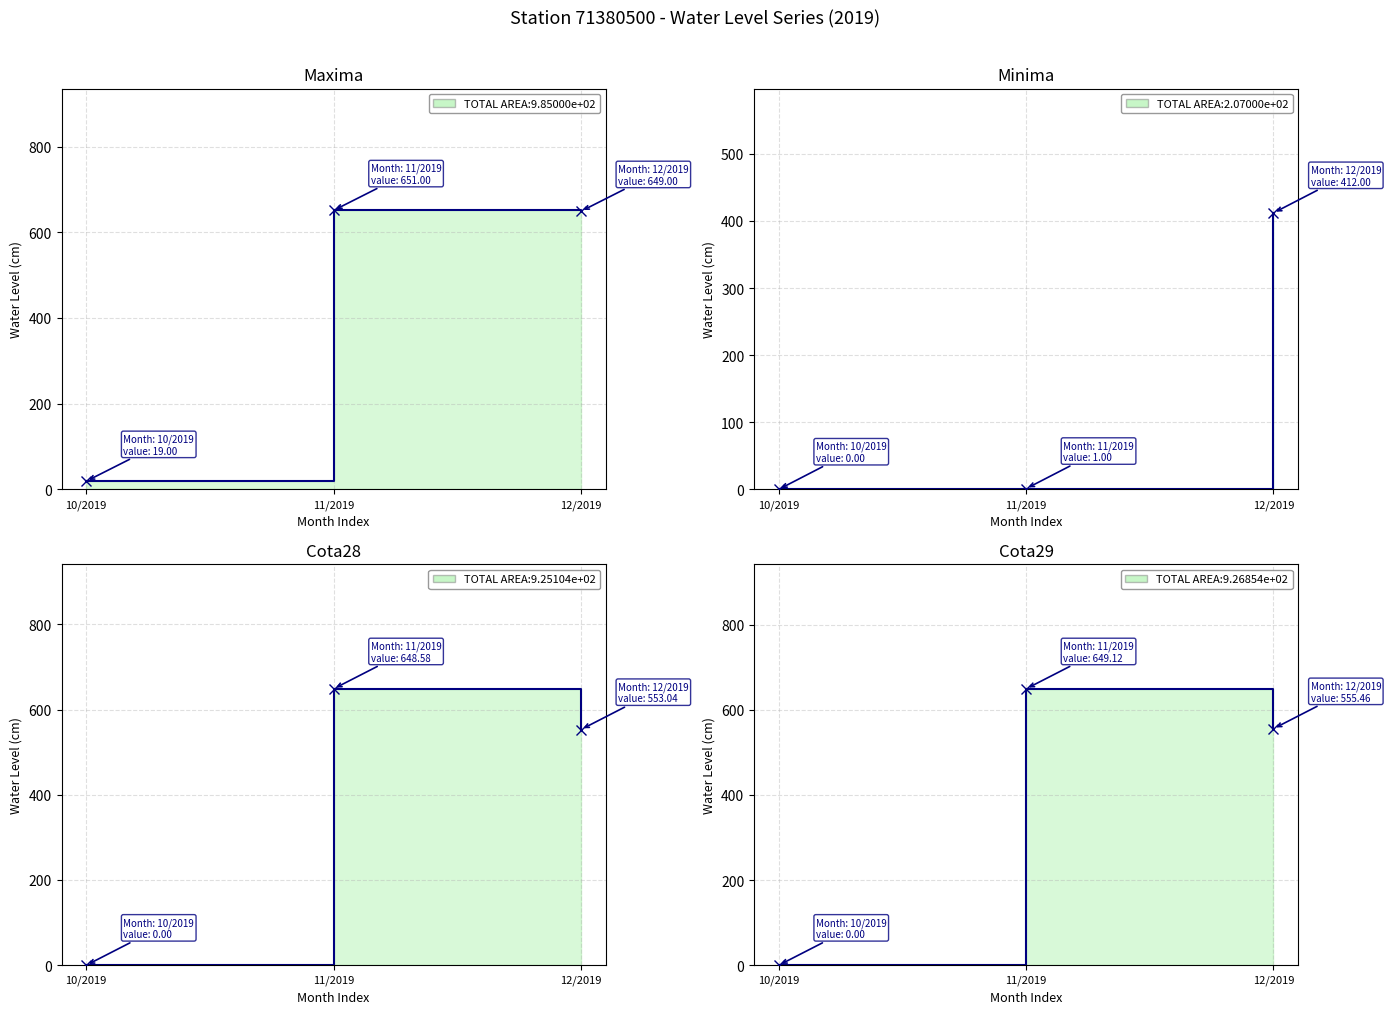

What is the sum of all Cota29 values?

1204.6